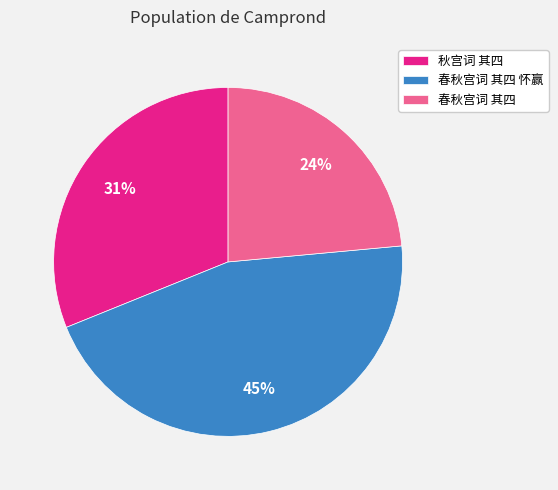

To the nearest percent, what is the average slice percentage?

33%